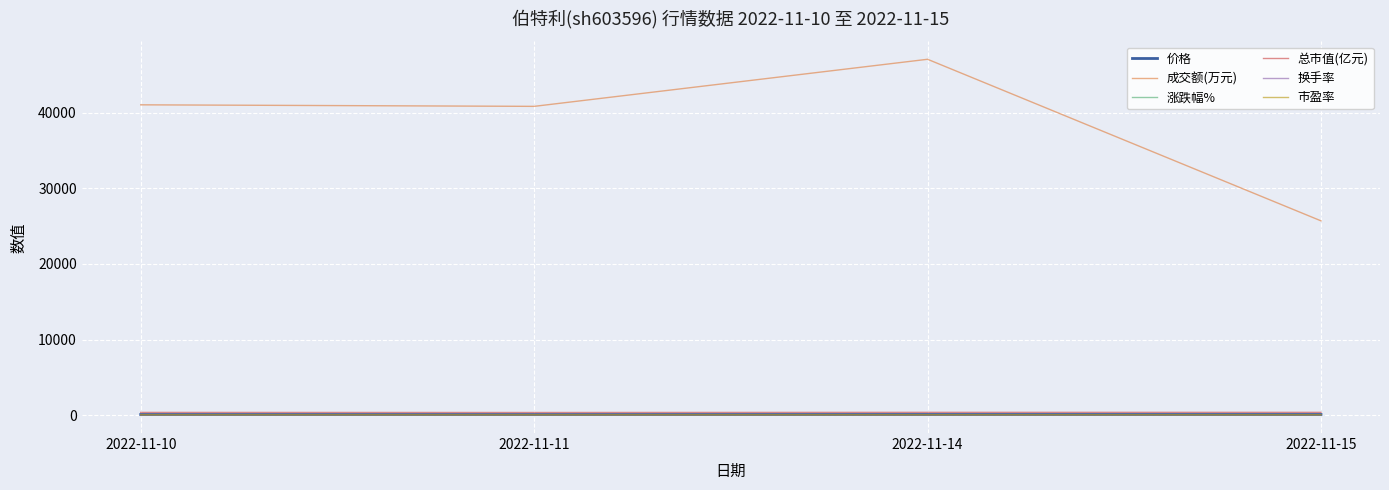

Which series has the largest total across all categories?

成交额(万元)